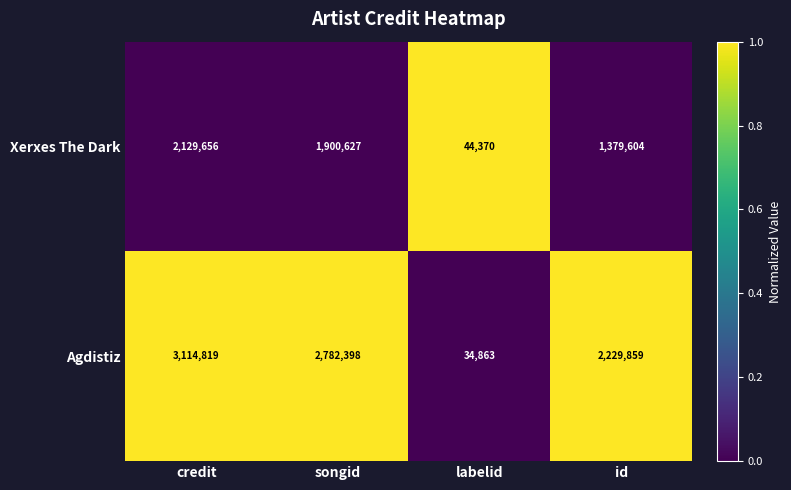

At which category is the sum across all series the highest?

credit